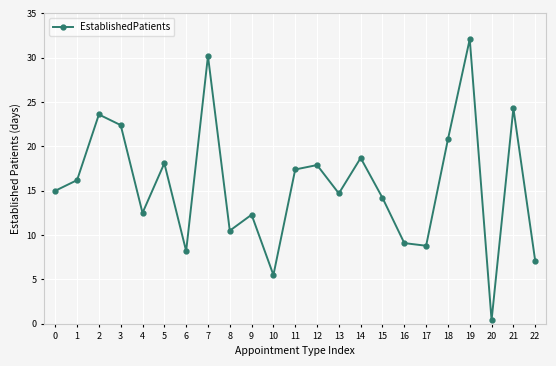

True or false: the data has more than 0 interior local peaks.

True